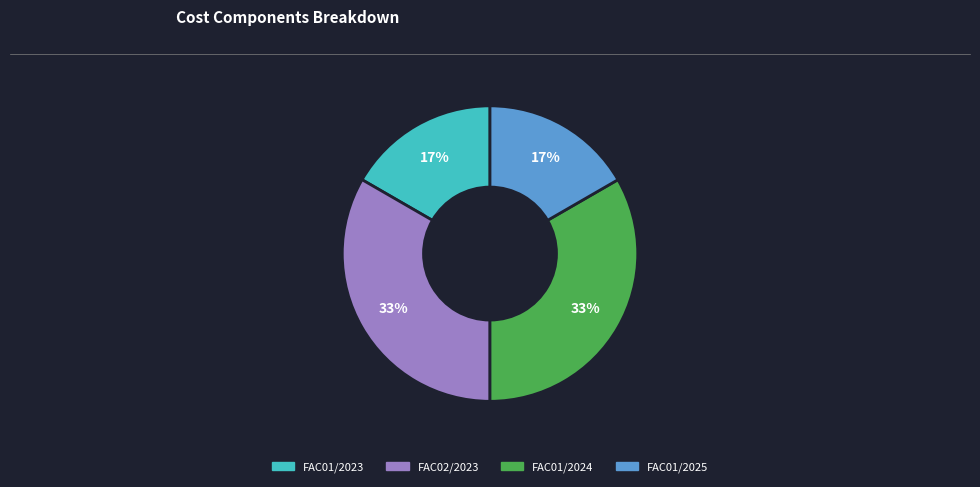

Does any single category account for the majority?

No